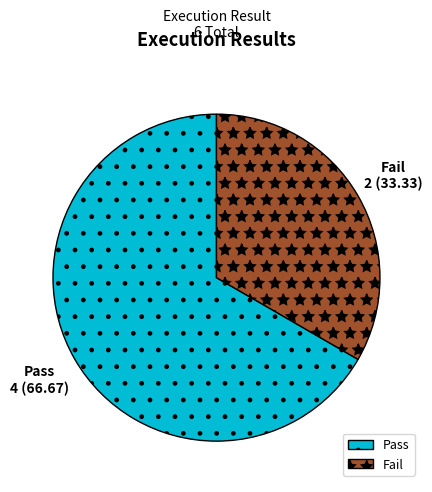

The Pass slice represents 79% of the pie. True or false?

False